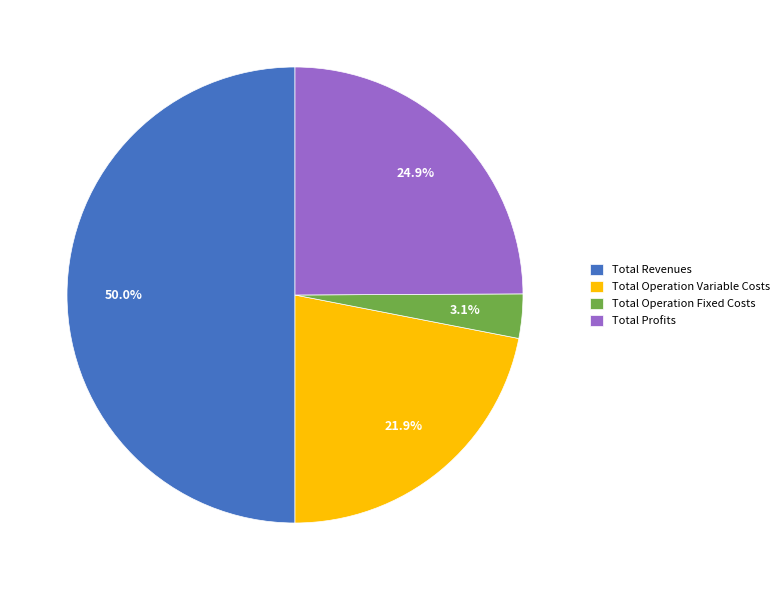

What percentage is the Total Operation Variable Costs slice, to the nearest percent?

22%